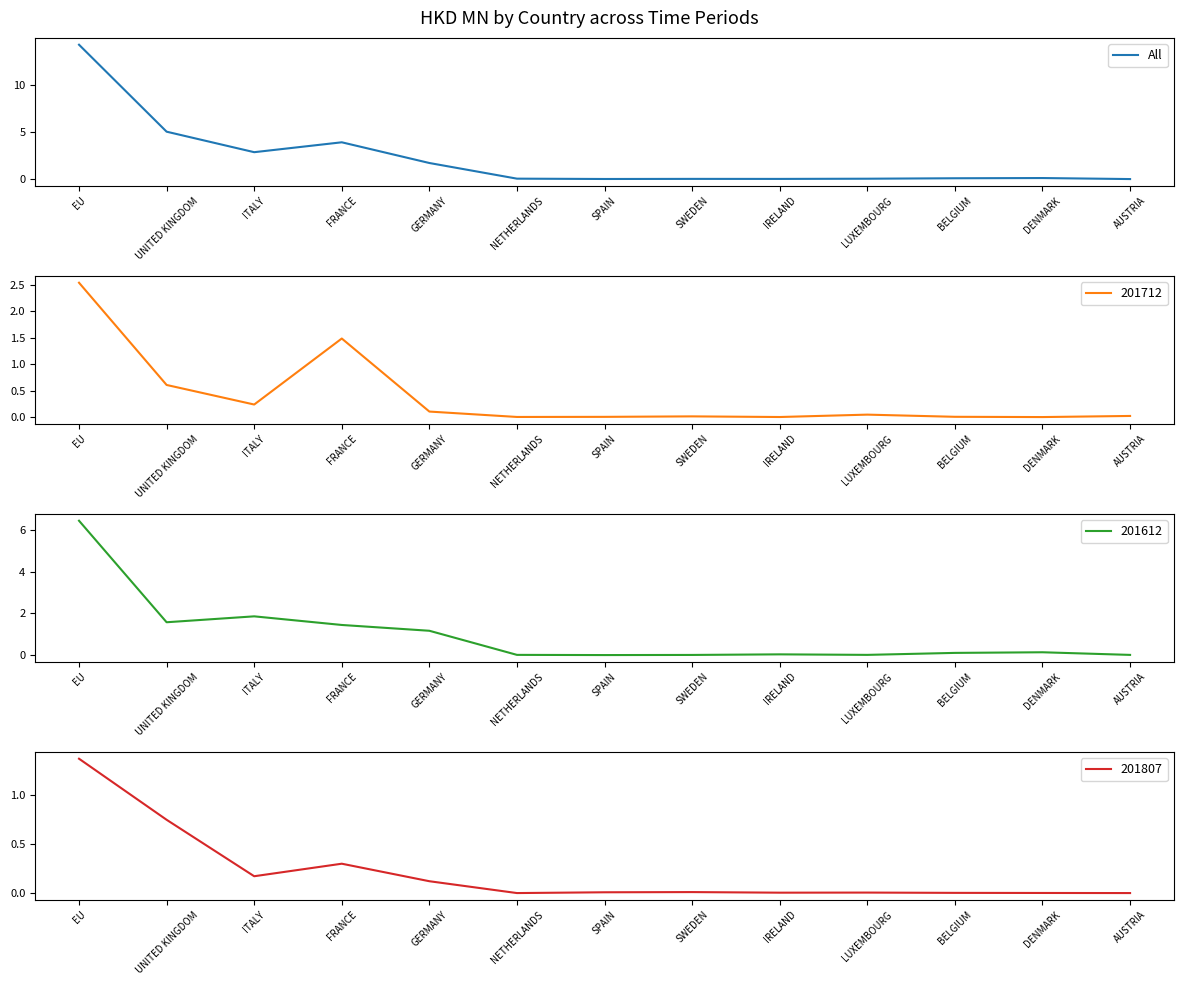

Reading left to right, extract all data points from this chart.

EU=14.2	UNITED KINGDOM=5.0	ITALY=2.9	FRANCE=3.9	GERMANY=1.7	NETHERLANDS=0.1	SPAIN=0.0	SWEDEN=0.1	IRELAND=0.0	LUXEMBOURG=0.1	BELGIUM=0.1	DENMARK=0.1	AUSTRIA=0.0